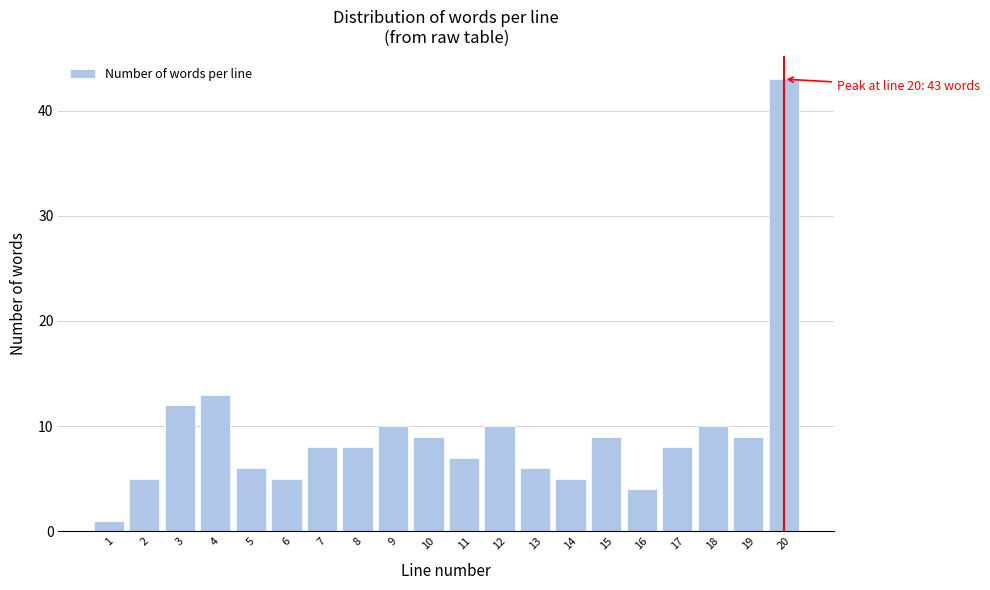

Reading left to right, what are all the values shown in this chart?

1=1	2=5	3=12	4=13	5=6	6=5	7=8	8=8	9=10	10=9	11=7	12=10	13=6	14=5	15=9	16=4	17=8	18=10	19=9	20=43